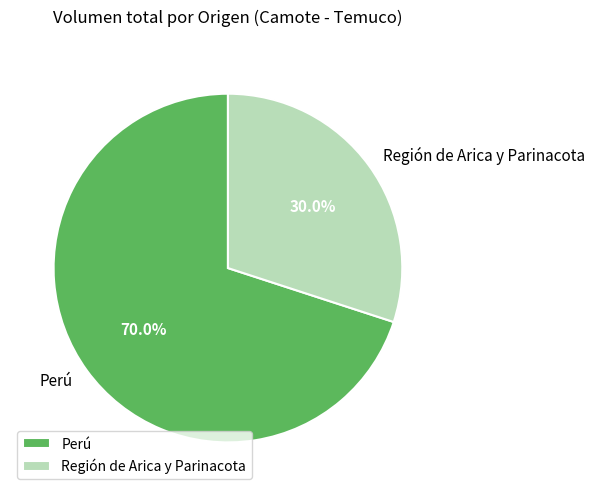

How many segments does this pie chart have?

2